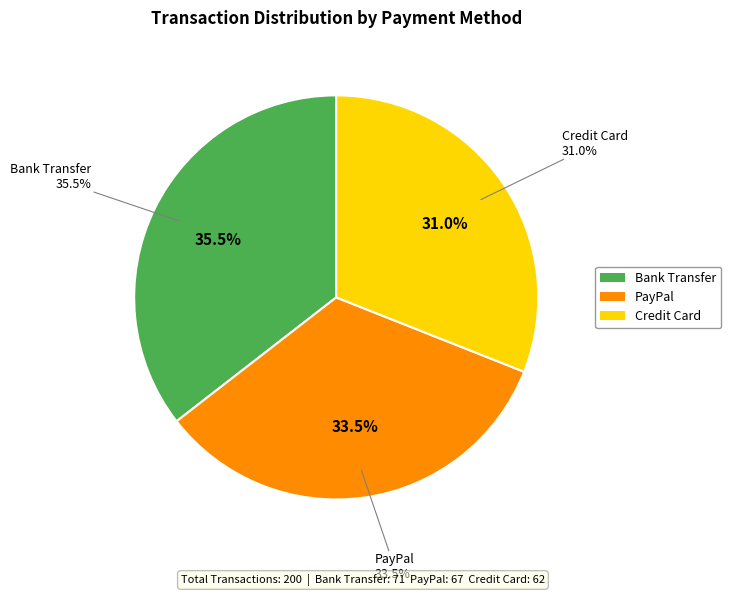

Between Credit Card and PayPal, which is larger?

PayPal